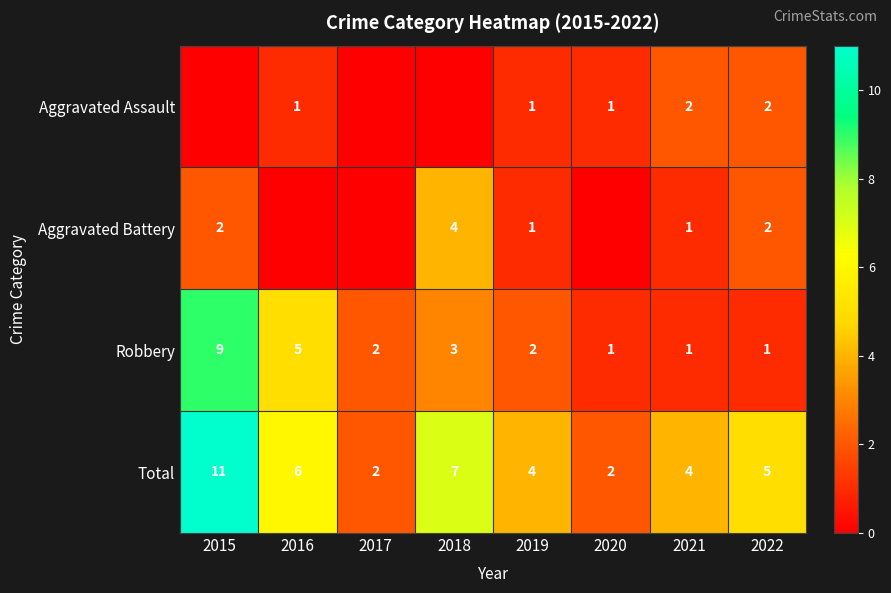

The Total series shows 7 at 2022. True or false?

False